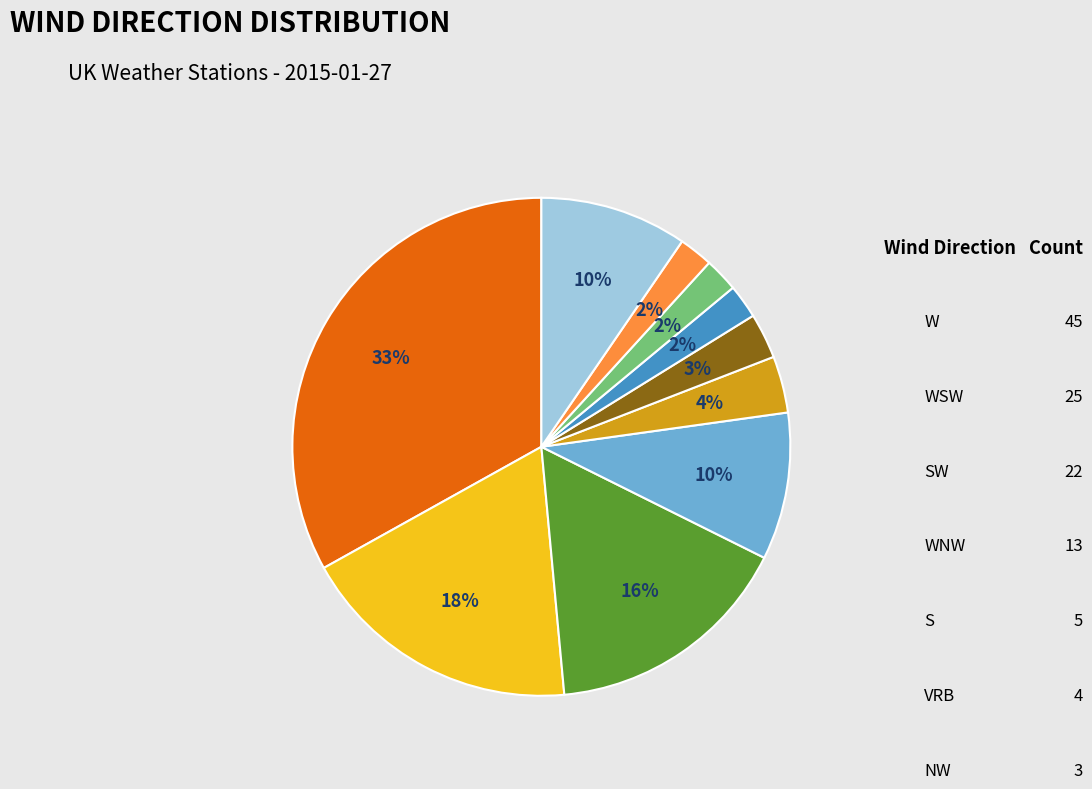

To the nearest percent, what is the difference between the largest and smallest slice percentages?

31%